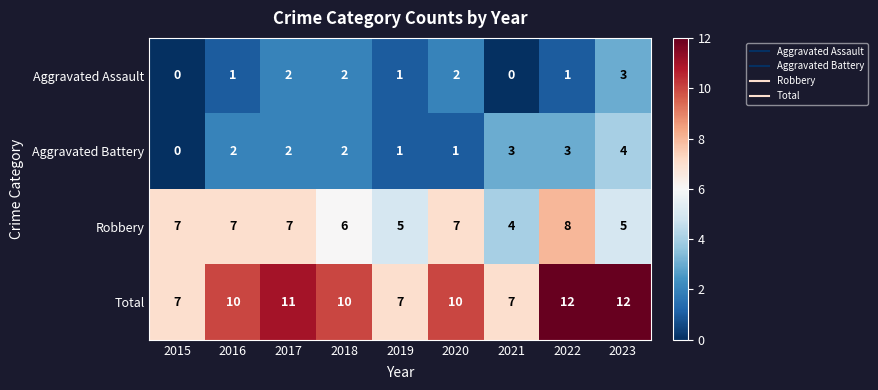

At how many categories does at least one series exceed 0?

9